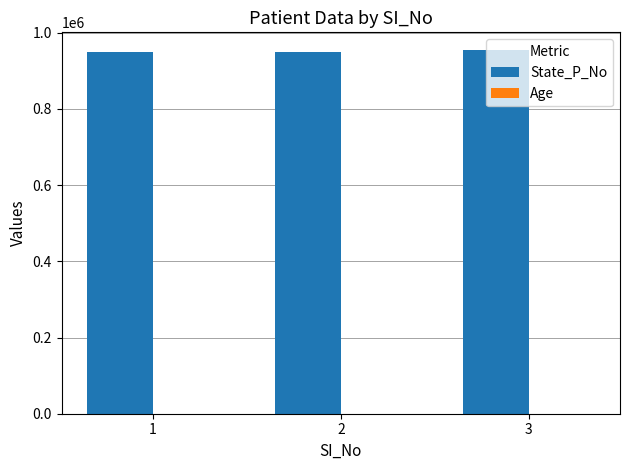

What is the sum of all State_P_No values?

2850983